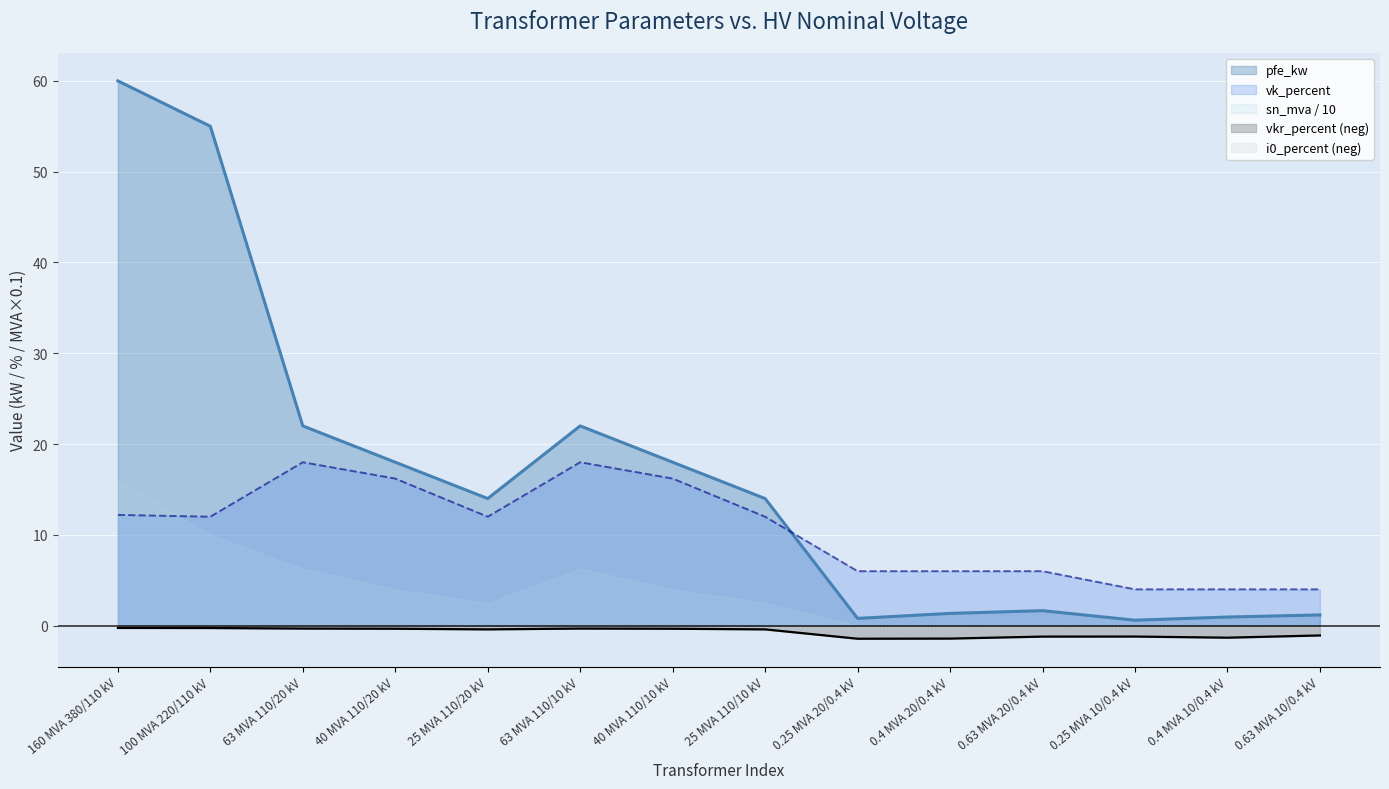

What value does the vkr_percent series have at 63 MVA 110/20 kV?

-0.3